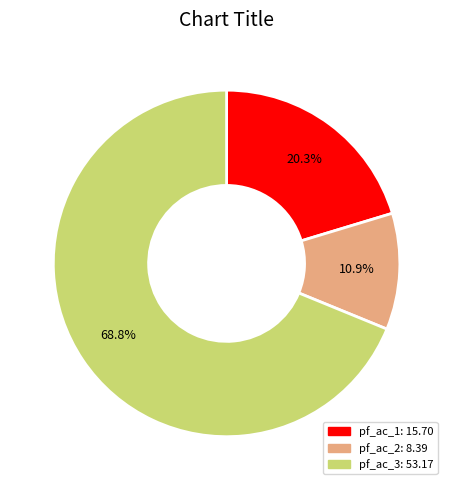

Does any single category account for the majority?

Yes